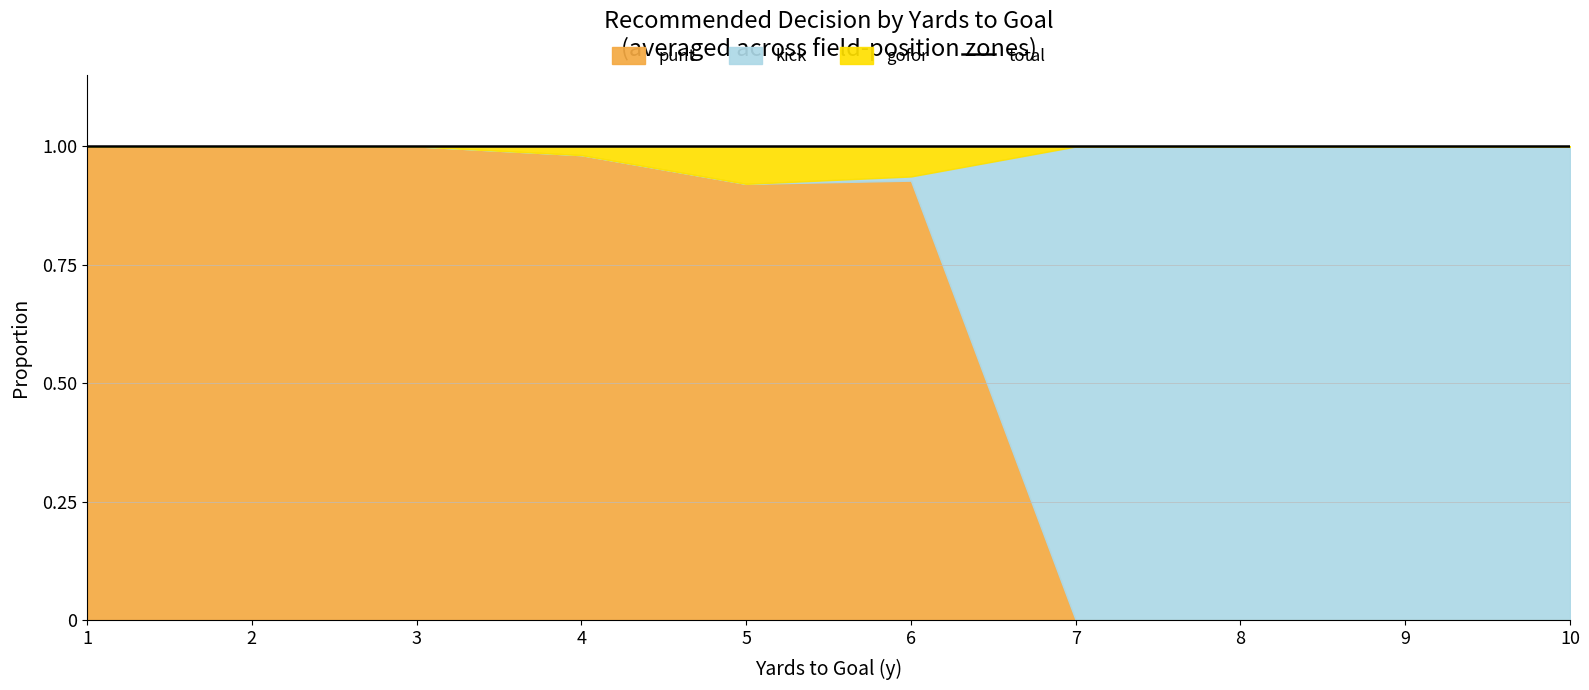

What is the spread (max minus min) of values at 5?

0.9